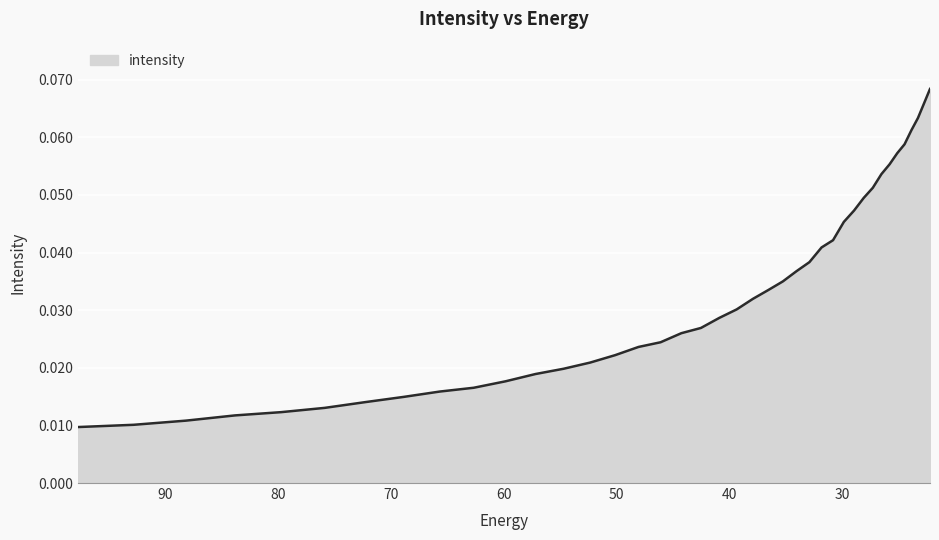

List the labels in order of value, largest first.

22.215462, 22.734882, 23.282911, 23.861408, 24.472345, 25.117828, 25.800108, 26.521572, 27.284779, 28.092442, 28.947456, 29.85292, 30.812122, 31.828575, 32.906017, 34.04844, 35.260098, 36.545517, 37.909534, 39.357292, 40.894283, 42.52636, 44.25976, 46.10113, 48.057564, 50.136597, 52.346306, 54.69525, 57.19261, 59.848106, 62.672165, 65.67586, 68.87099, 72.27017, 75.88682, 79.735245, 83.8307, 88.18945, 92.828835, 97.76732